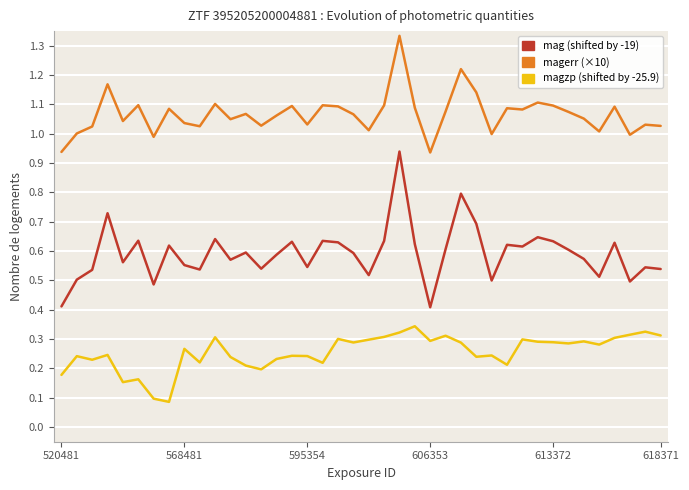

List the series in order of their peak value, highest first.

magerr (×10), mag (shifted), magzp (shifted)